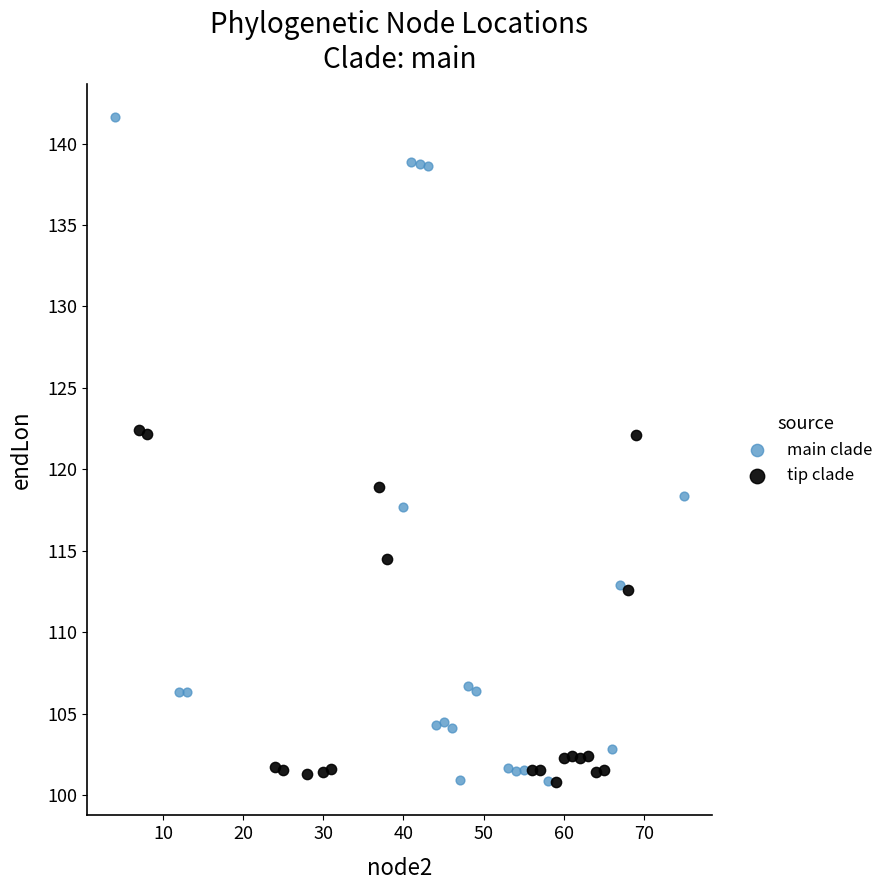

Which series has the widest spread of Y values?

main clade